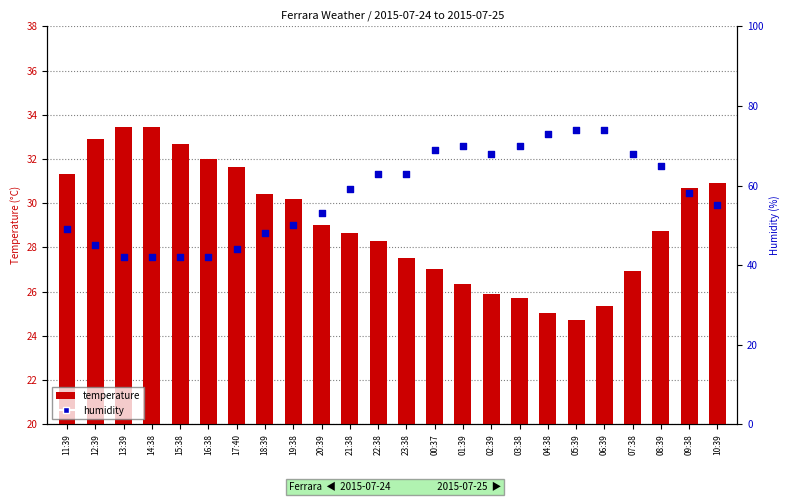

Which series contains the lowest Y value?

temperature